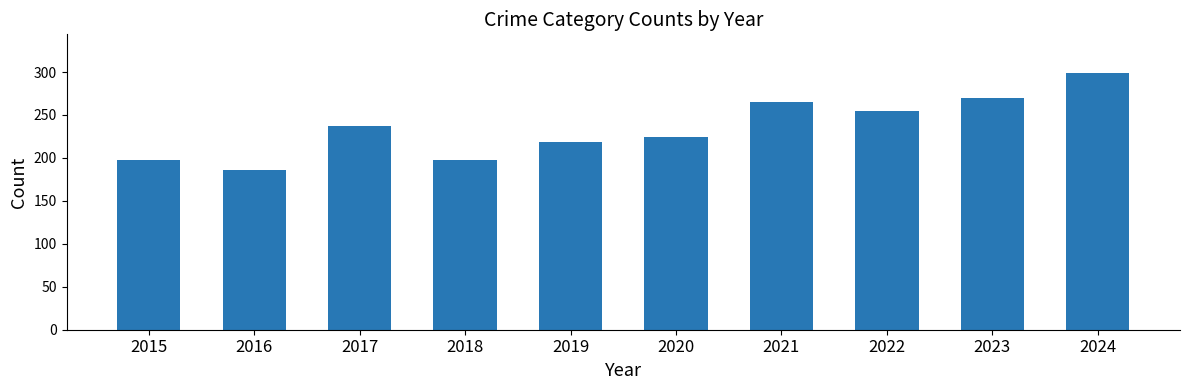

What value does the data have at 2018, to the nearest 50?

200